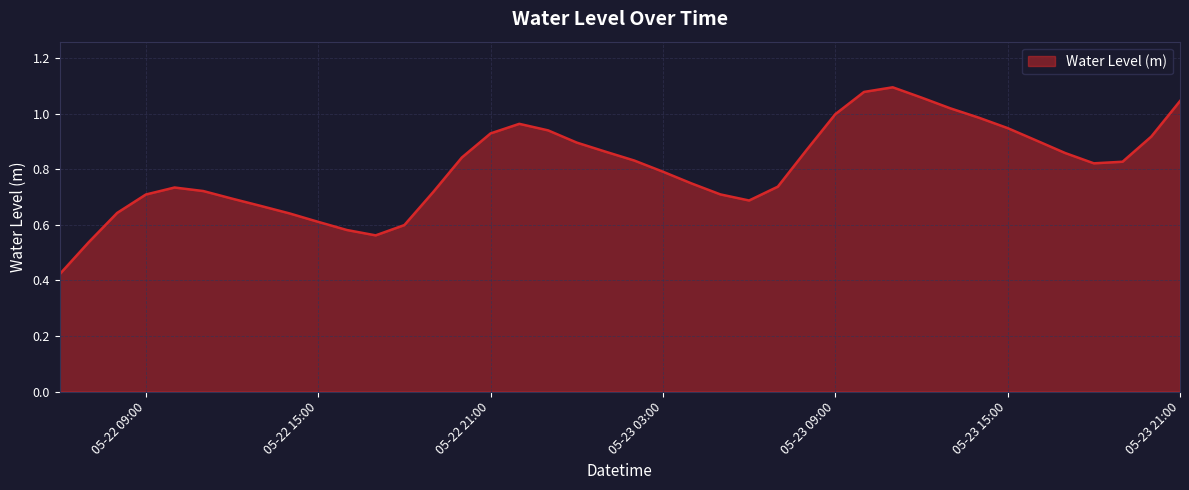

Reading left to right, transcribe all the data shown in this chart.

0.4	0.5	0.6	0.7	0.7	0.7	0.7	0.7	0.6	0.6	0.6	0.6	0.6	0.7	0.8	0.9	1.0	0.9	0.9	0.9	0.8	0.8	0.7	0.7	0.7	0.7	0.9	1.0	1.1	1.1	1.1	1.0	1.0	0.9	0.9	0.9	0.8	0.8	0.9	1.0